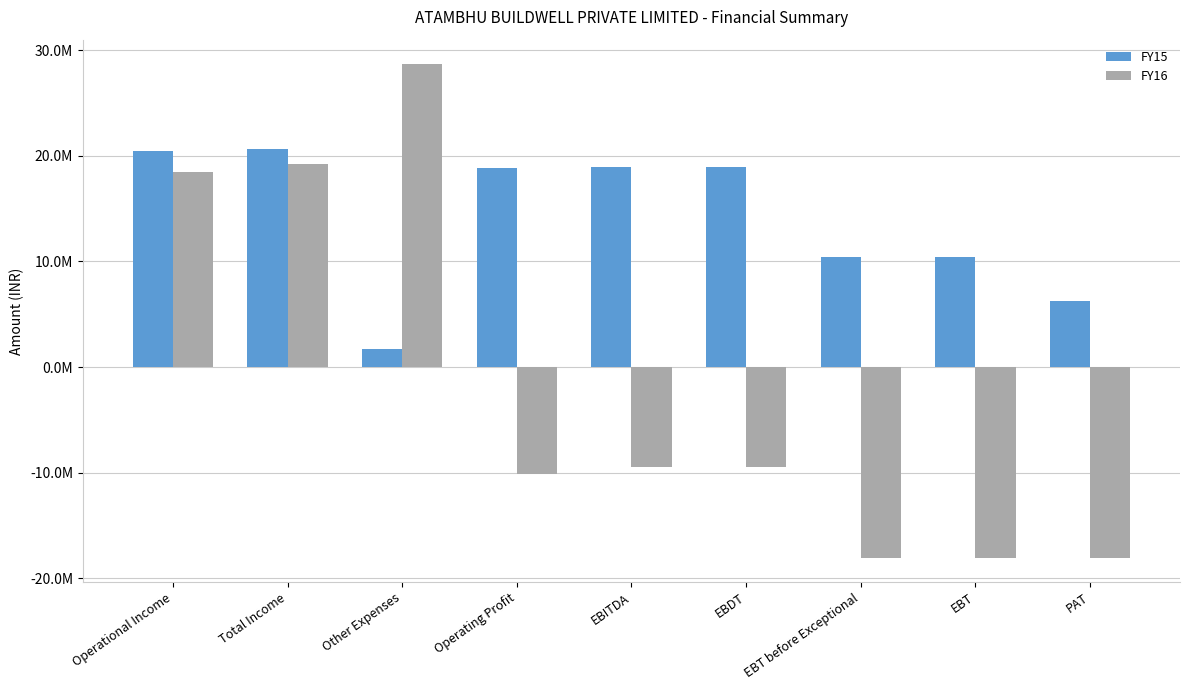

Which category has the lowest value in the FY15 series?

Other Expenses